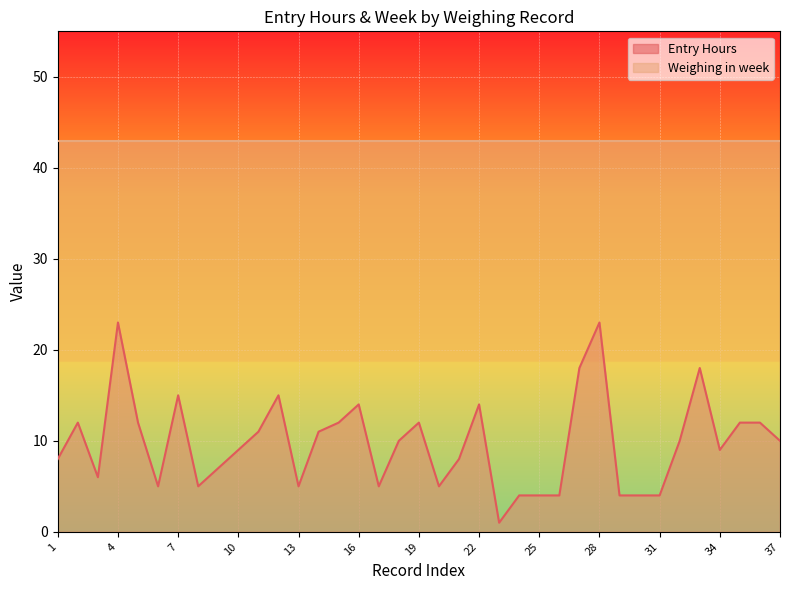

What is the ratio of the value at 16 to the value at 9?

2.0